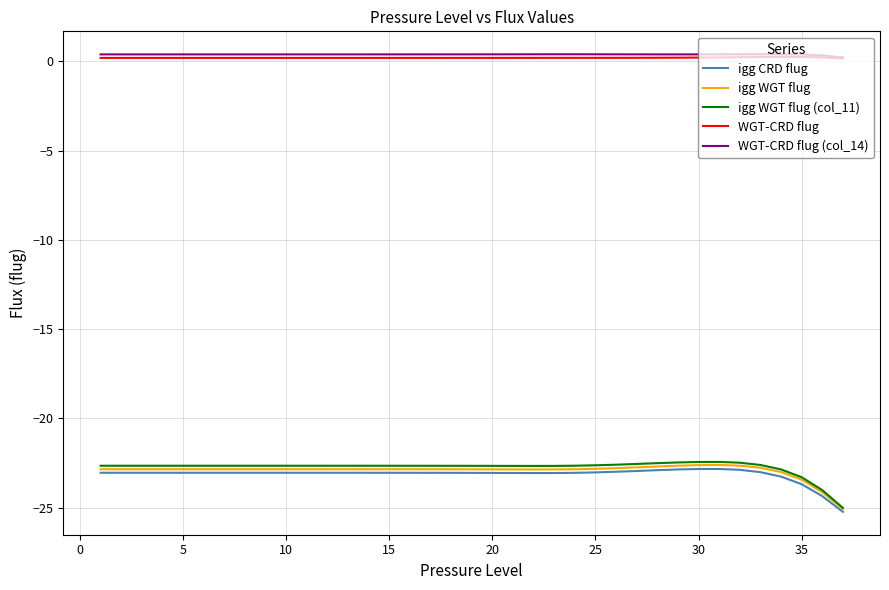

What is the smallest value displayed?

-25.2